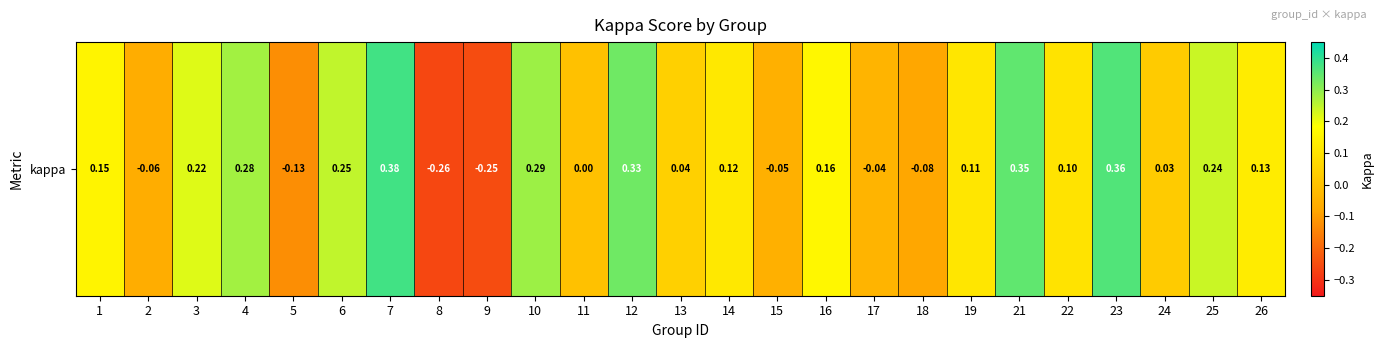

What is the difference between the values at 12 and 17?

0.4